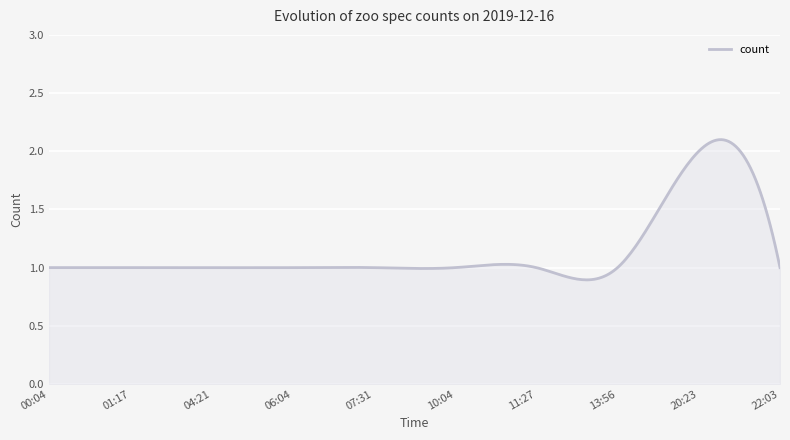

Does the chart have visible grid lines?

Yes